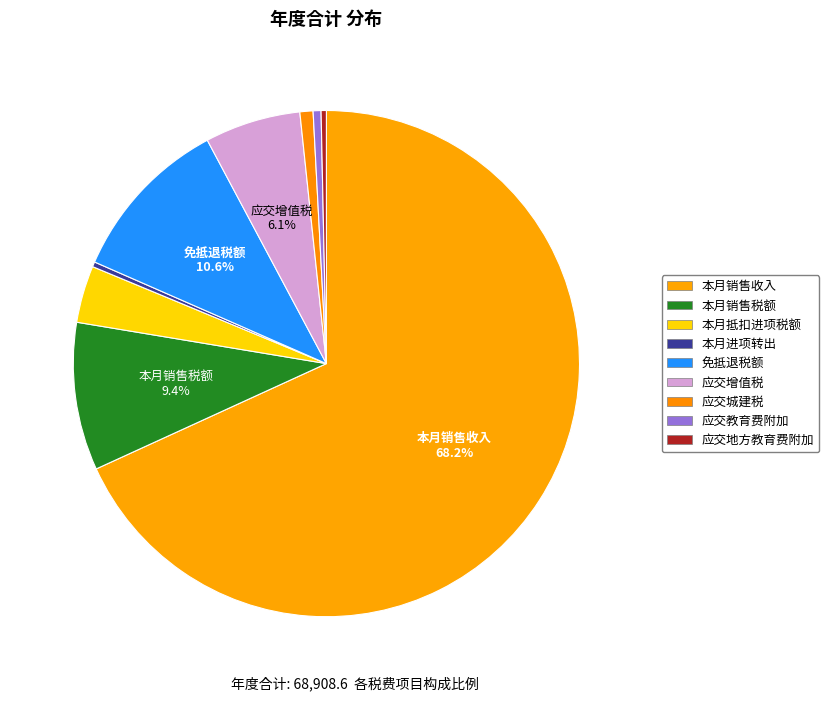

How many segments does this pie chart have?

9